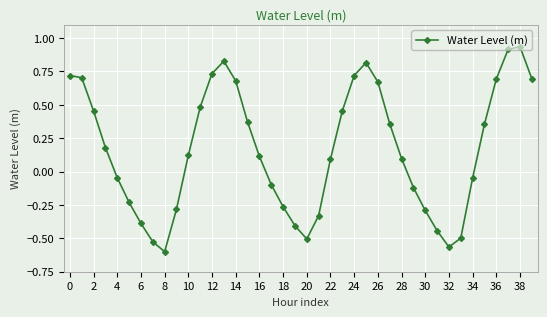

What is the sum of all values?

6.6